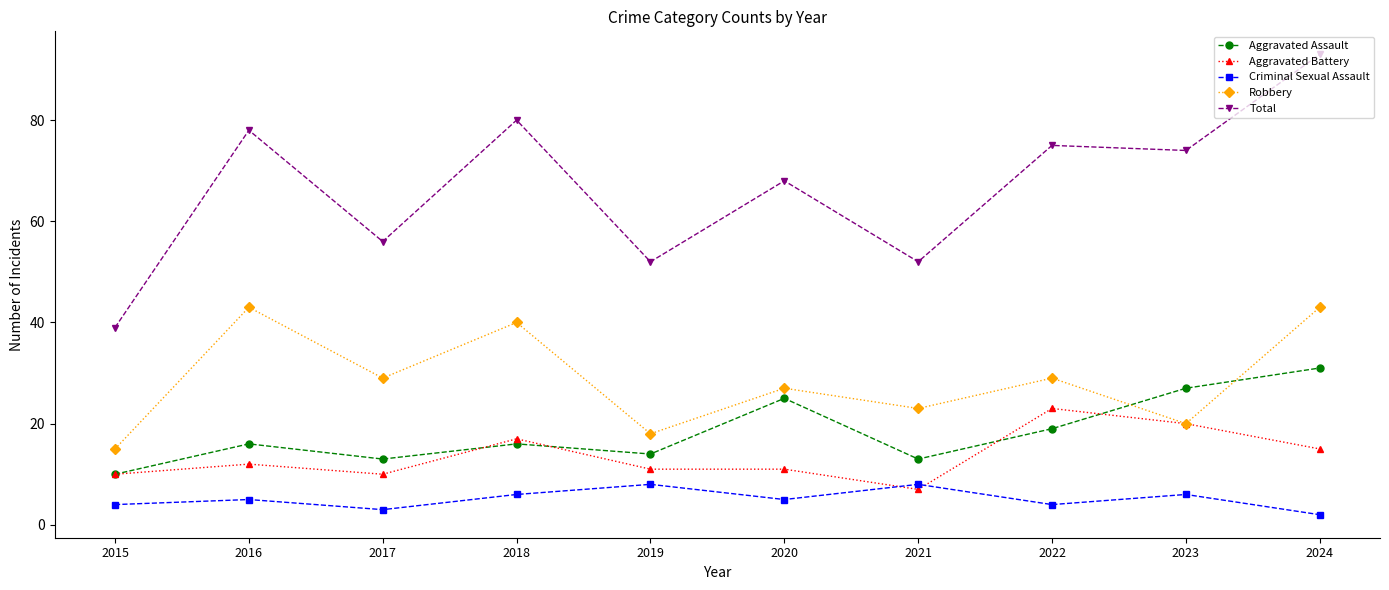

Is the value of Aggravated Battery at 2015 greater than the value of Aggravated Assault at 2023?

No